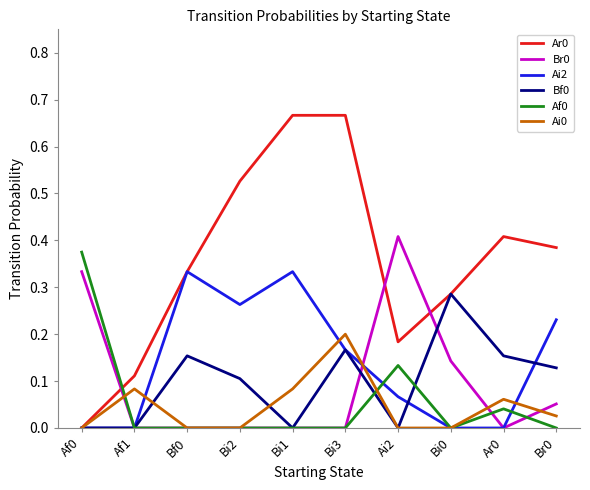

What position from the left is Af1?

2